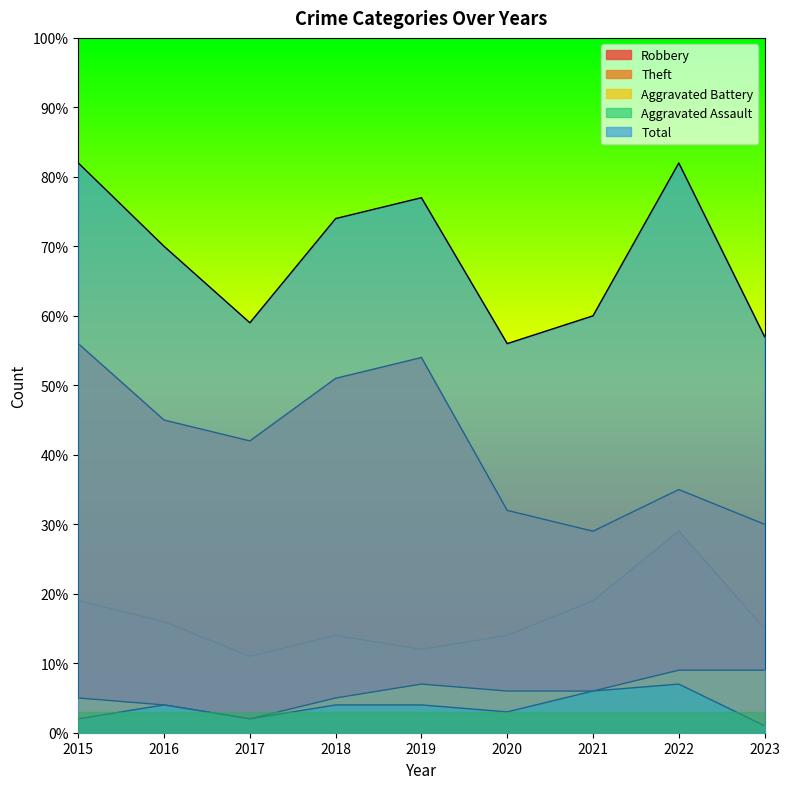

True or false: Robbery has more than 2 interior local peaks.

False